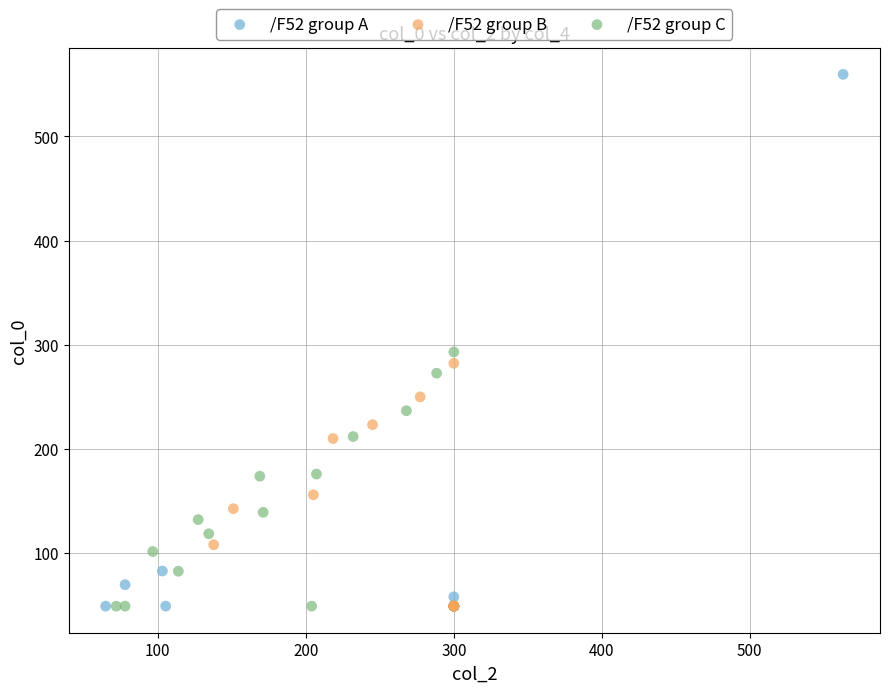

Which series contains the highest Y value?

/F52 group A